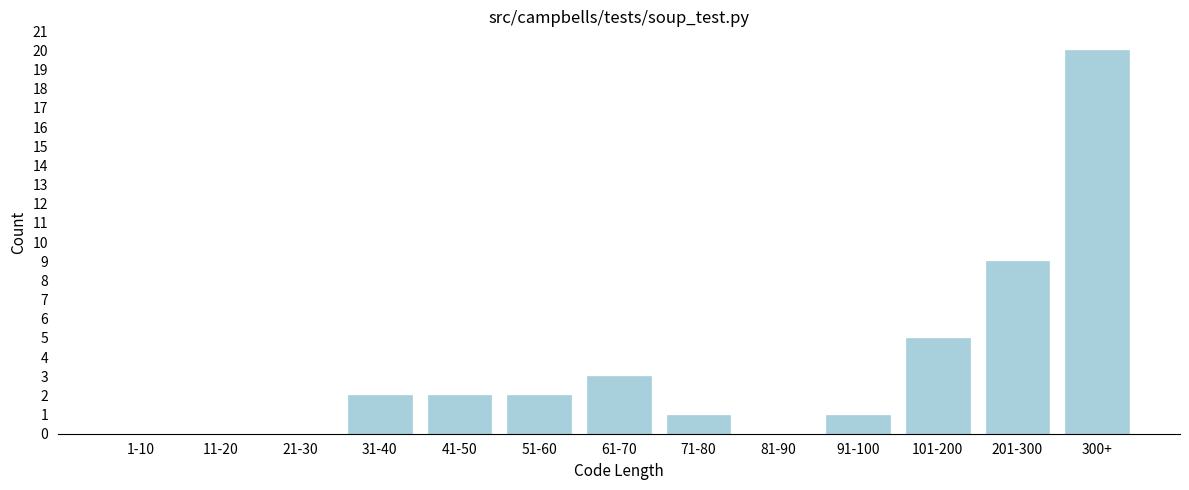

Reading right to left, transcribe all the data shown in this chart.

300+=20	201-300=9	101-200=5	91-100=1	81-90=0	71-80=1	61-70=3	51-60=2	41-50=2	31-40=2	21-30=0	11-20=0	1-10=0